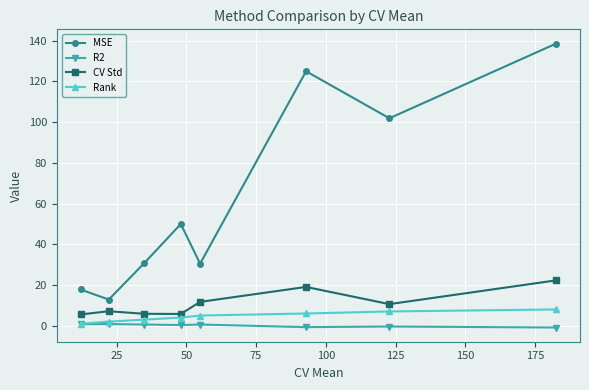

In R2, how many points are higher than both neighbors (excluding endpoints)?

3